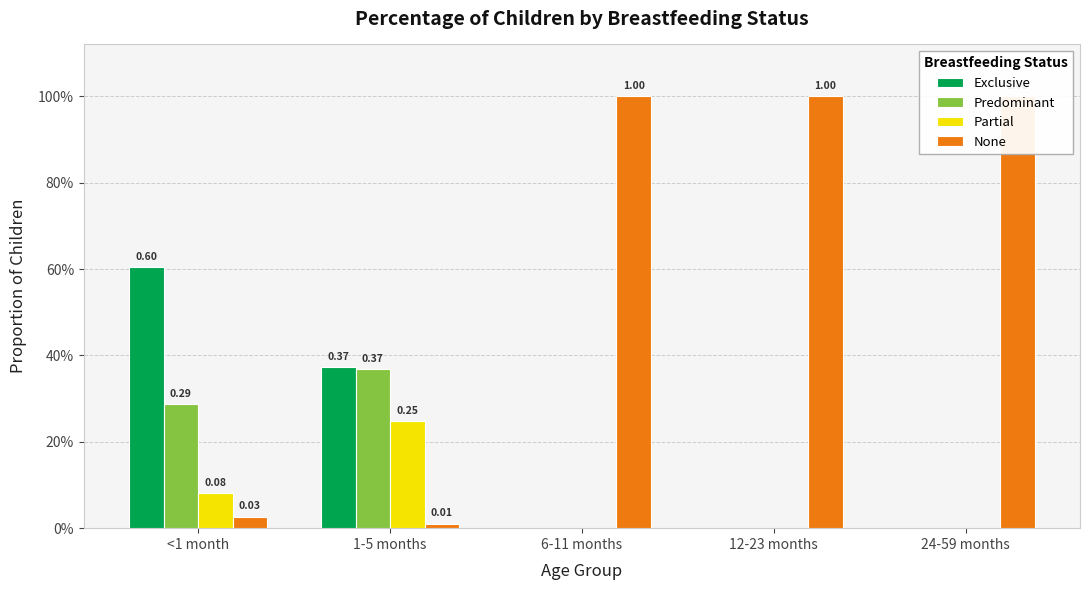

What is the value of the Predominant bar at the 1st from the left?

0.3